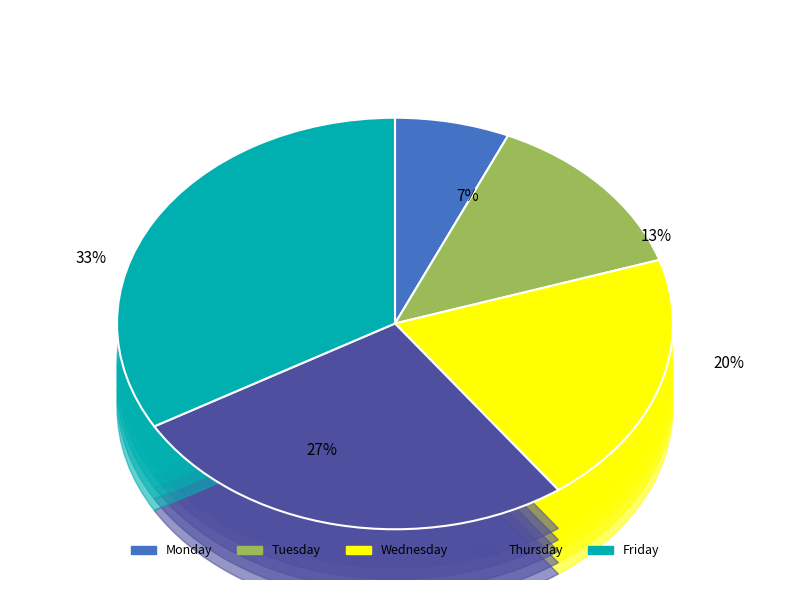

What is the ratio of the value at Thursday to the value at Wednesday?

1.3